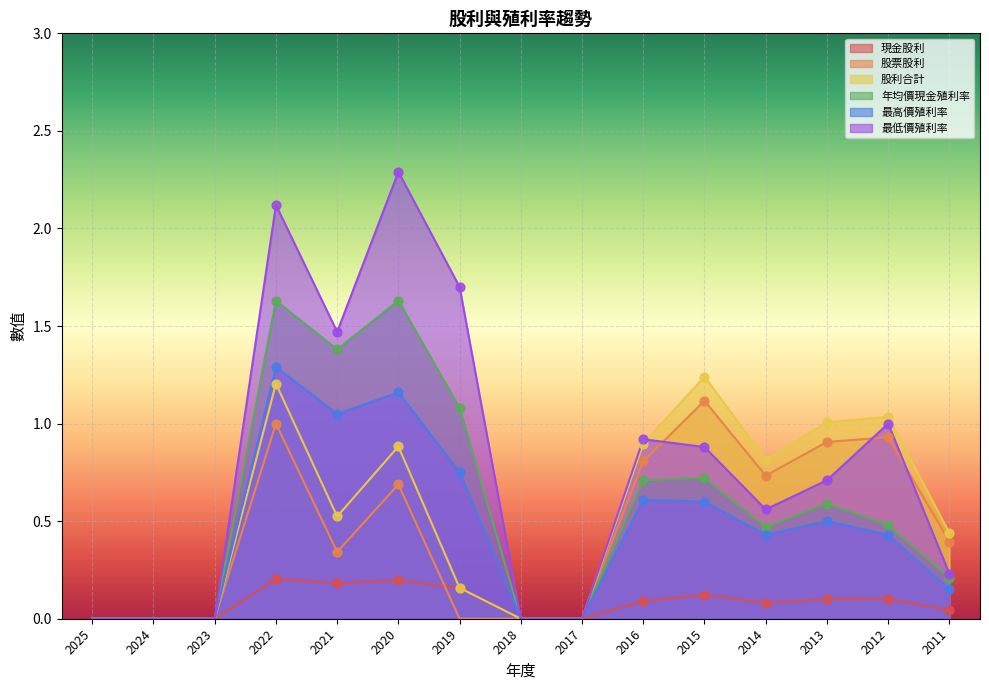

At which category is the sum across all series the highest?

2022